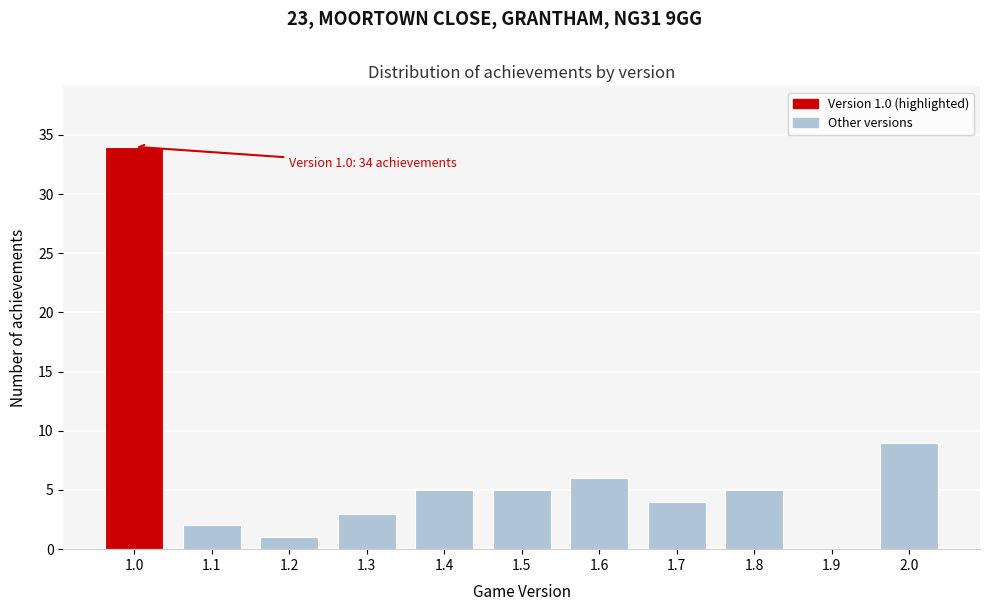

Reading right to left, what are all the values shown in this chart?

2.0=9	1.9=0	1.8=5	1.7=4	1.6=6	1.5=5	1.4=5	1.3=3	1.2=1	1.1=2	1.0=34